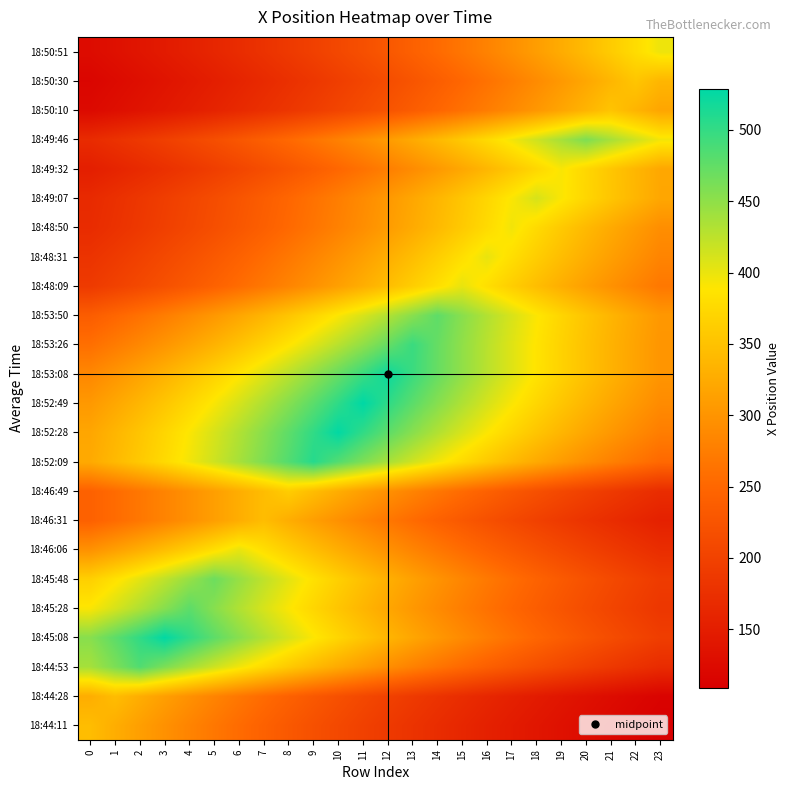

Reading left to right, what are all the values shown in this chart?

18:44:11: 0=344.5	1=327.7	2=311.7	3=296.5	4=282.1	5=268.3	6=255.2	7=242.8	8=230.9	9=219.7	10=208.9	11=198.8	12=189.1	13=179.8	14=171.1	15=162.7	16=154.8	17=147.2	18=140.1	19=133.2	20=126.7	21=120.6	22=114.7	23=109.1
18:44:28: 0=327.7	1=344.5	2=327.7	3=311.7	4=296.5	5=282.1	6=268.3	7=255.2	8=242.8	9=230.9	10=219.7	11=208.9	12=198.8	13=189.1	14=179.8	15=171.1	16=162.7	17=154.8	18=147.2	19=140.1	20=133.2	21=126.7	22=120.6	23=114.7
18:44:53: 0=437.9	1=460.4	2=484.0	3=460.4	4=437.9	5=416.6	6=396.3	7=376.9	8=358.6	9=341.1	10=324.4	11=308.6	12=293.6	13=279.2	14=265.6	15=252.7	16=240.3	17=228.6	18=217.5	19=206.9	20=196.8	21=187.2	22=178.1	23=169.4
18:45:08: 0=453.9	1=477.2	2=501.6	3=527.3	4=501.6	5=477.2	6=453.9	7=431.7	8=410.7	9=390.7	10=371.6	11=353.5	12=336.2	13=319.8	14=304.2	15=289.4	16=275.3	17=261.9	18=249.1	19=236.9	20=225.4	21=214.4	22=203.9	23=194.0
18:45:28: 0=390.9	1=411.0	2=432.1	3=454.2	4=477.5	5=454.2	6=432.1	7=411.0	8=390.9	9=371.9	10=353.7	11=336.5	12=320.1	13=304.5	14=289.6	15=275.5	16=262.1	17=249.3	18=237.1	19=225.6	20=214.6	21=204.1	22=194.1	23=184.7
18:45:48: 0=365.0	1=383.7	2=403.4	3=424.1	4=445.8	5=468.7	6=445.8	7=424.1	8=403.4	9=383.7	10=365.0	11=347.2	12=330.3	13=314.2	14=298.8	15=284.3	16=270.4	17=257.2	18=244.7	19=232.7	20=221.4	21=210.6	22=200.3	23=190.5
18:46:06: 0=297.1	1=312.3	2=328.3	3=345.1	4=362.8	5=381.4	6=401.0	7=381.4	8=362.8	9=345.1	10=328.3	11=312.3	12=297.1	13=282.6	14=268.8	15=255.7	16=243.2	17=231.4	18=220.1	19=209.3	20=199.1	21=189.4	22=180.2	23=171.4
18:46:31: 0=242.8	1=255.2	2=268.3	3=282.1	4=296.5	5=311.7	6=327.7	7=344.5	8=327.7	9=311.7	10=296.5	11=282.1	12=268.3	13=255.2	14=242.8	15=230.9	16=219.7	17=208.9	18=198.8	19=189.1	20=179.8	21=171.1	22=162.7	23=154.8
18:46:49: 0=242.7	1=255.1	2=268.2	3=281.9	4=296.4	5=311.6	6=327.6	7=344.3	8=362.0	9=344.3	10=327.6	11=311.6	12=296.4	13=281.9	14=268.2	15=255.1	16=242.7	17=230.8	18=219.6	19=208.9	20=198.7	21=189.0	22=179.8	23=171.0
18:52:09: 0=323.8	1=340.4	2=357.9	3=376.2	4=395.5	5=415.8	6=437.1	7=459.5	8=483.1	9=507.8	10=483.1	11=459.5	12=437.1	13=415.8	14=395.5	15=376.2	16=357.9	17=340.4	18=323.8	19=308.0	20=293.0	21=278.7	22=265.1	23=252.2
18:52:28: 0=319.7	1=336.1	2=353.4	3=371.5	4=390.5	5=410.6	6=431.6	7=453.7	8=477.0	9=501.5	10=527.2	11=501.5	12=477.0	13=453.7	14=431.6	15=410.6	16=390.5	17=371.5	18=353.4	19=336.1	20=319.7	21=304.1	22=289.3	23=275.2
18:52:49: 0=305.0	1=320.7	2=337.1	3=354.4	4=372.5	5=391.6	6=411.7	7=432.8	8=455.0	9=478.4	10=502.9	11=528.7	12=502.9	13=478.4	14=455.0	15=432.8	16=411.7	17=391.6	18=372.5	19=354.4	20=337.1	21=320.7	22=305.0	23=290.1
18:53:08: 0=286.3	1=301.0	2=316.4	3=332.6	4=349.7	5=367.6	6=386.5	7=406.3	8=427.1	9=449.0	10=472.0	11=496.2	12=521.7	13=496.2	14=472.0	15=449.0	16=427.1	17=406.3	18=386.5	19=367.6	20=349.7	21=332.6	22=316.4	23=301.0
18:53:26: 0=259.3	1=272.6	2=286.6	3=301.2	4=316.7	5=332.9	6=350.0	7=367.9	8=386.8	9=406.6	10=427.5	11=449.4	12=472.4	13=496.7	14=472.4	15=449.4	16=427.5	17=406.6	18=386.8	19=367.9	20=350.0	21=332.9	22=316.7	23=301.2
18:53:50: 0=236.7	1=248.8	2=261.6	3=275.0	4=289.1	5=303.9	6=319.5	7=335.9	8=353.1	9=371.2	10=390.3	11=410.3	12=431.3	13=453.4	14=476.7	15=453.4	16=431.3	17=410.3	18=390.3	19=371.2	20=353.1	21=335.9	22=319.5	23=303.9
18:48:09: 0=189.4	1=199.1	2=209.3	3=220.1	4=231.4	5=243.2	6=255.7	7=268.8	8=282.6	9=297.1	10=312.3	11=328.3	12=345.1	13=362.8	14=381.4	15=401.0	16=381.4	17=362.8	18=345.1	19=328.3	20=312.3	21=297.1	22=282.6	23=268.8
18:48:31: 0=180.2	1=189.4	2=199.1	3=209.3	4=220.1	5=231.4	6=243.2	7=255.7	8=268.8	9=282.6	10=297.1	11=312.3	12=328.3	13=345.1	14=362.8	15=381.4	16=401.0	17=381.4	18=362.8	19=345.1	20=328.3	21=312.3	22=297.1	23=282.6
18:48:50: 0=169.3	1=177.9	2=187.1	3=196.6	4=206.7	5=217.3	6=228.5	7=240.2	8=252.5	9=265.4	10=279.1	11=293.4	12=308.4	13=324.2	14=340.8	15=358.3	16=376.7	17=396.0	18=376.7	19=358.3	20=340.8	21=324.2	22=308.4	23=293.4
18:49:07: 0=167.2	1=175.7	2=184.7	3=194.2	4=204.2	5=214.6	6=225.7	7=237.2	8=249.4	9=262.2	10=275.6	11=289.7	12=304.6	13=320.2	14=336.6	15=353.9	16=372.0	17=391.1	18=411.2	19=391.1	20=372.0	21=353.9	22=336.6	23=320.2
18:49:32: 0=151.6	1=159.4	2=167.5	3=176.1	4=185.2	5=194.7	6=204.6	7=215.1	8=226.2	9=237.8	10=250.0	11=262.8	12=276.2	13=290.4	14=305.3	15=320.9	16=337.4	17=354.7	18=372.9	19=392.0	20=372.9	21=354.7	22=337.4	23=320.9
18:49:46: 0=169.0	1=177.6	2=186.8	3=196.3	4=206.4	5=217.0	6=228.1	7=239.8	8=252.1	9=265.0	10=278.6	11=292.9	12=307.9	13=323.7	14=340.3	15=357.7	16=376.1	17=395.4	18=415.6	19=436.9	20=459.3	21=436.9	22=415.6	23=395.4
18:50:10: 0=123.3	1=129.6	2=136.3	3=143.2	4=150.6	5=158.3	6=166.4	7=175.0	8=183.9	9=193.4	10=203.3	11=213.7	12=224.7	13=236.2	14=248.3	15=261.0	16=274.4	17=288.5	18=303.3	19=318.8	20=335.1	21=352.3	22=335.1	23=318.8
18:50:30: 0=117.9	1=123.9	2=130.3	3=137.0	4=144.0	5=151.4	6=159.1	7=167.3	8=175.9	9=184.9	10=194.4	11=204.3	12=214.8	13=225.8	14=237.4	15=249.6	16=262.4	17=275.8	18=290.0	19=304.8	20=320.5	21=336.9	22=354.2	23=336.9
18:50:51: 0=126.1	1=132.6	2=139.4	3=146.5	4=154.1	5=162.0	6=170.3	7=179.0	8=188.2	9=197.8	10=207.9	11=218.6	12=229.8	13=241.6	14=254.0	15=267.0	16=280.7	17=295.1	18=310.2	19=326.1	20=342.8	21=360.4	22=378.9	23=398.3